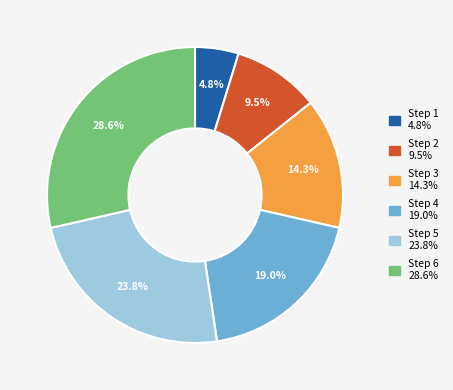

Rank the categories by value from highest to lowest.

Step 6, Step 5, Step 4, Step 3, Step 2, Step 1